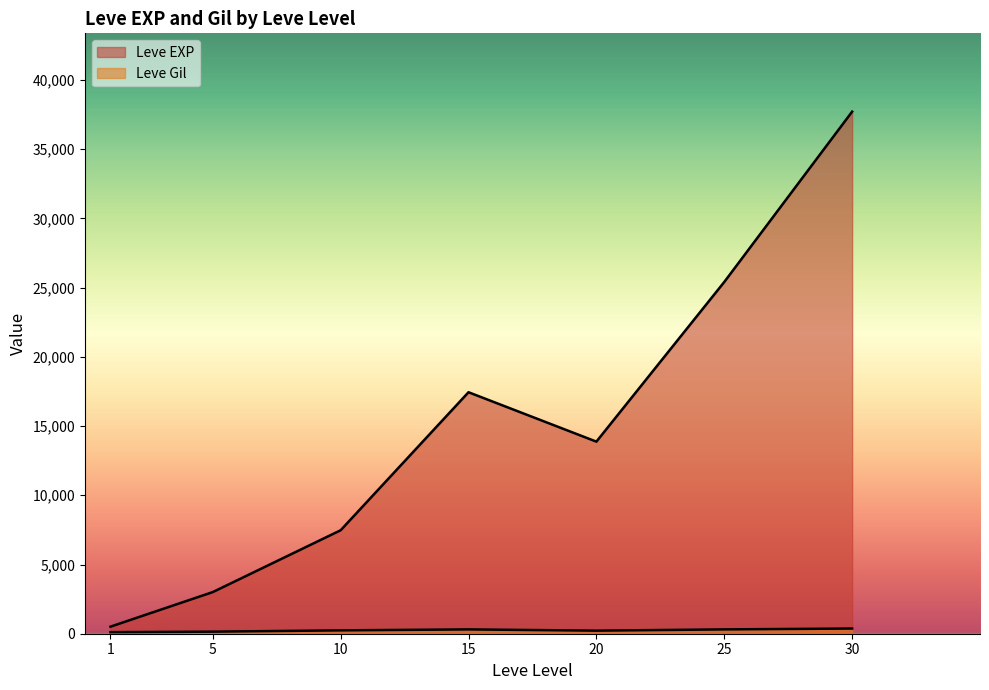

Read the Leve EXP value at 1, to the nearest 100.

600